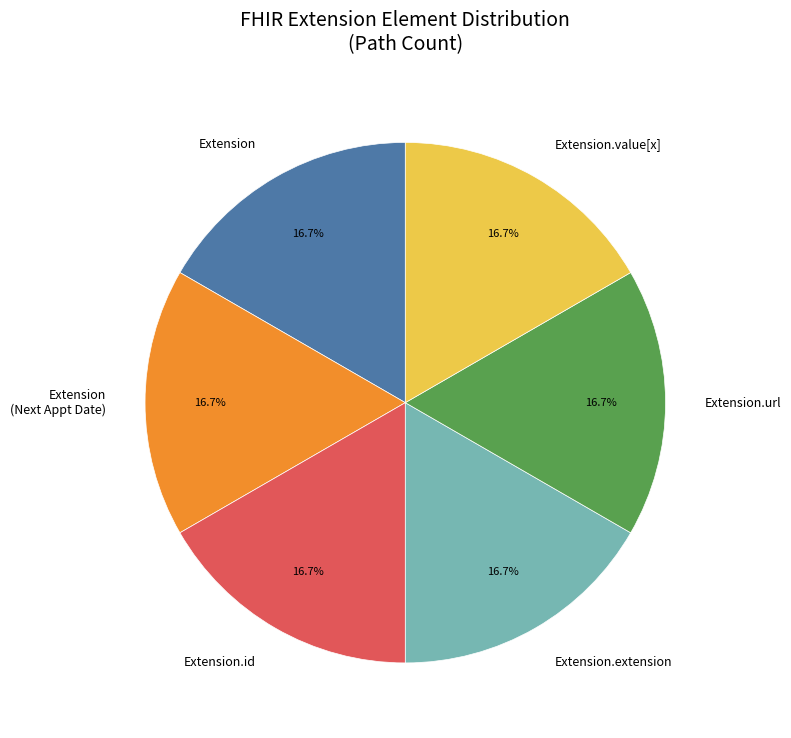

Is Extension.value[x] the majority of the pie?

No